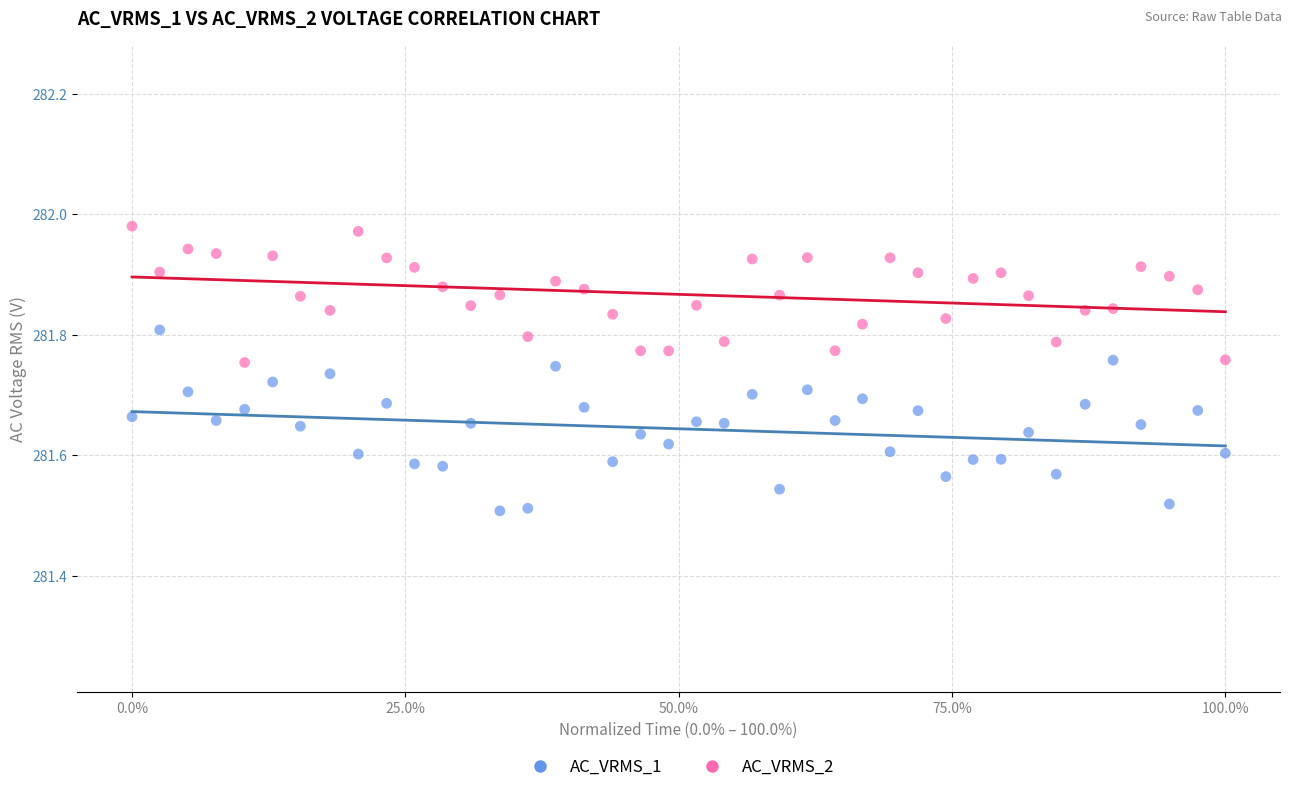

Across all data points, what is the range of X values (max minus min)?

1.0